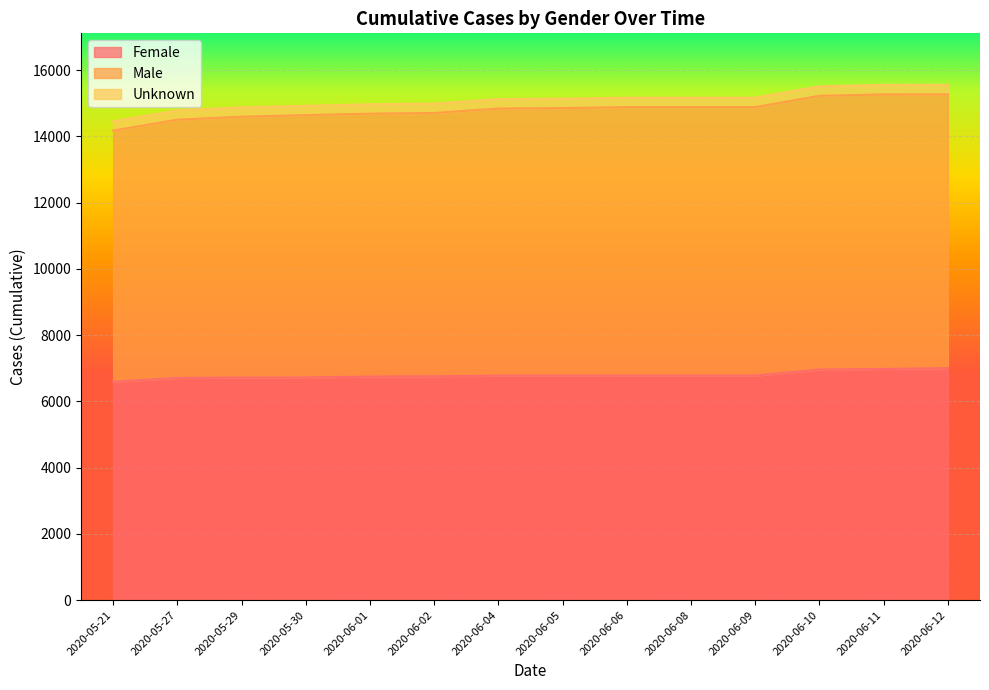

Between 2020-06-11 and 2020-06-06, which is larger?

2020-06-11